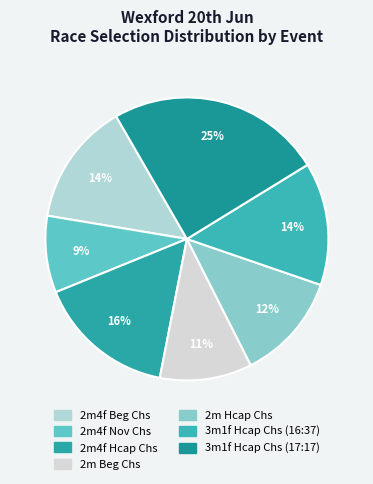

Is it true that 2m4f Nov Chs is 9% of the pie?

True